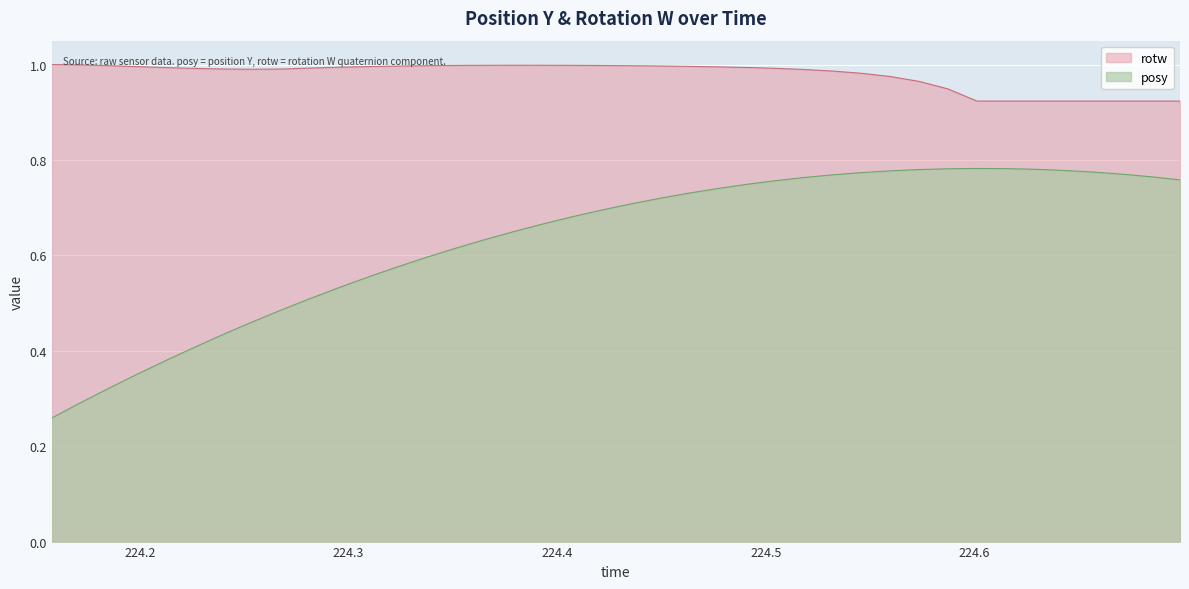

How many interior local peaks does the posy series have?

1